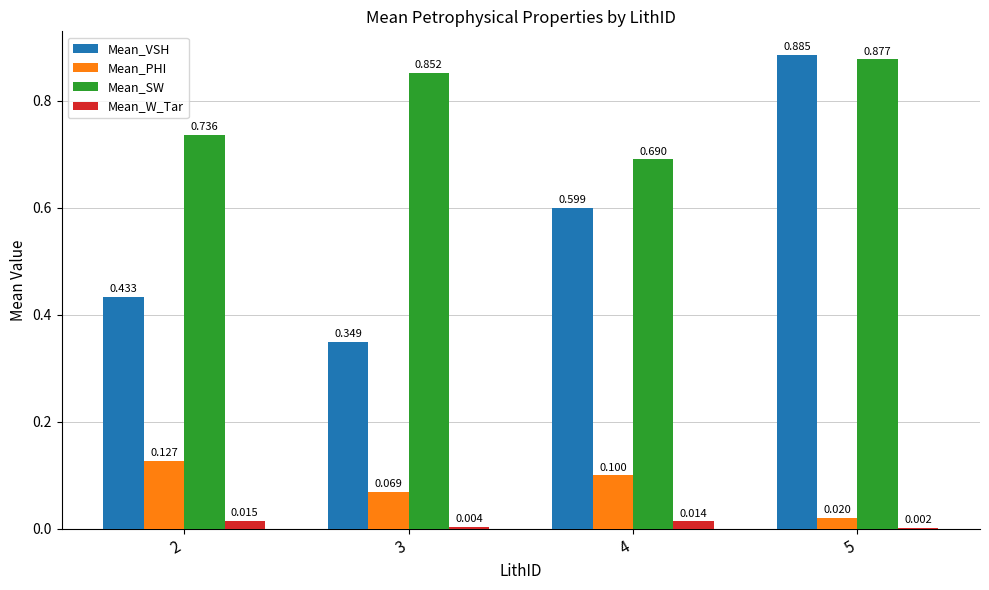

Are the bars grouped side by side (vs. stacked)?

Yes